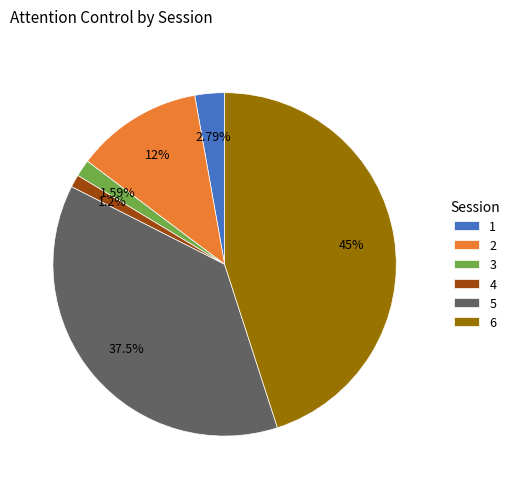

How many segments does this pie chart have?

6